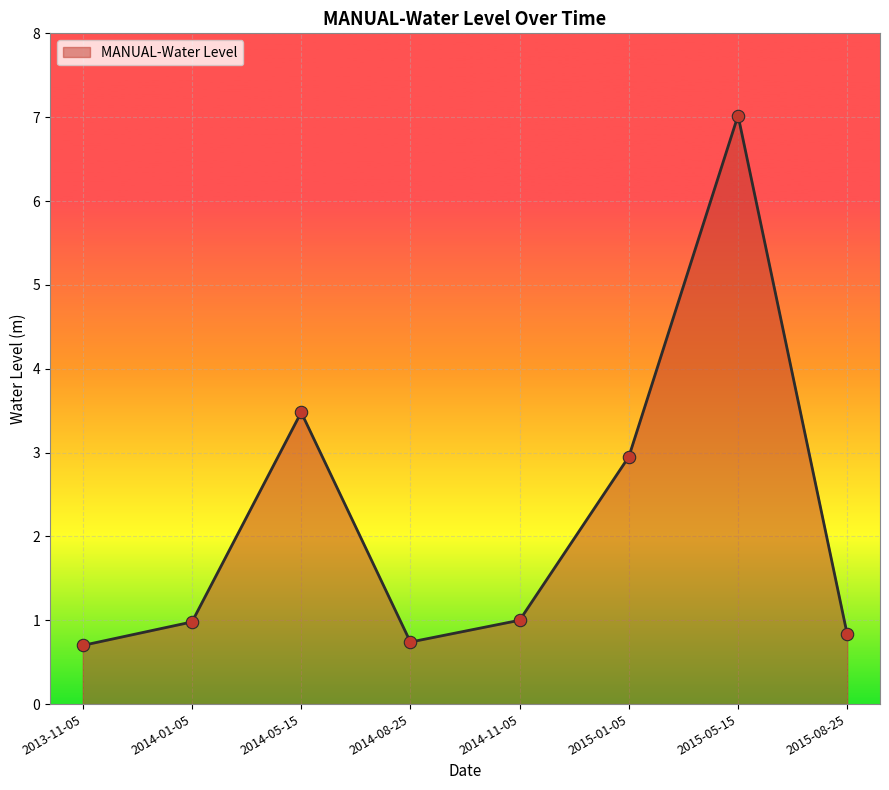

Approximately how many times larger is the value at 2014-01-05 compared to 2014-11-05?

1.0